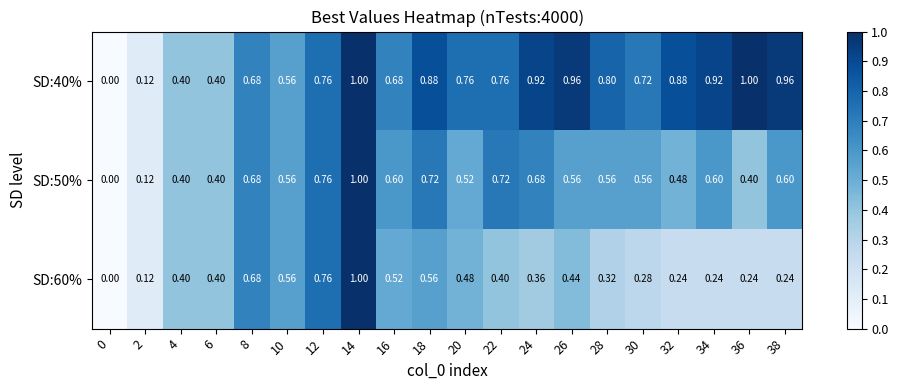

Is the value of SD:40% at 10 greater than the value of SD:60% at 26?

Yes